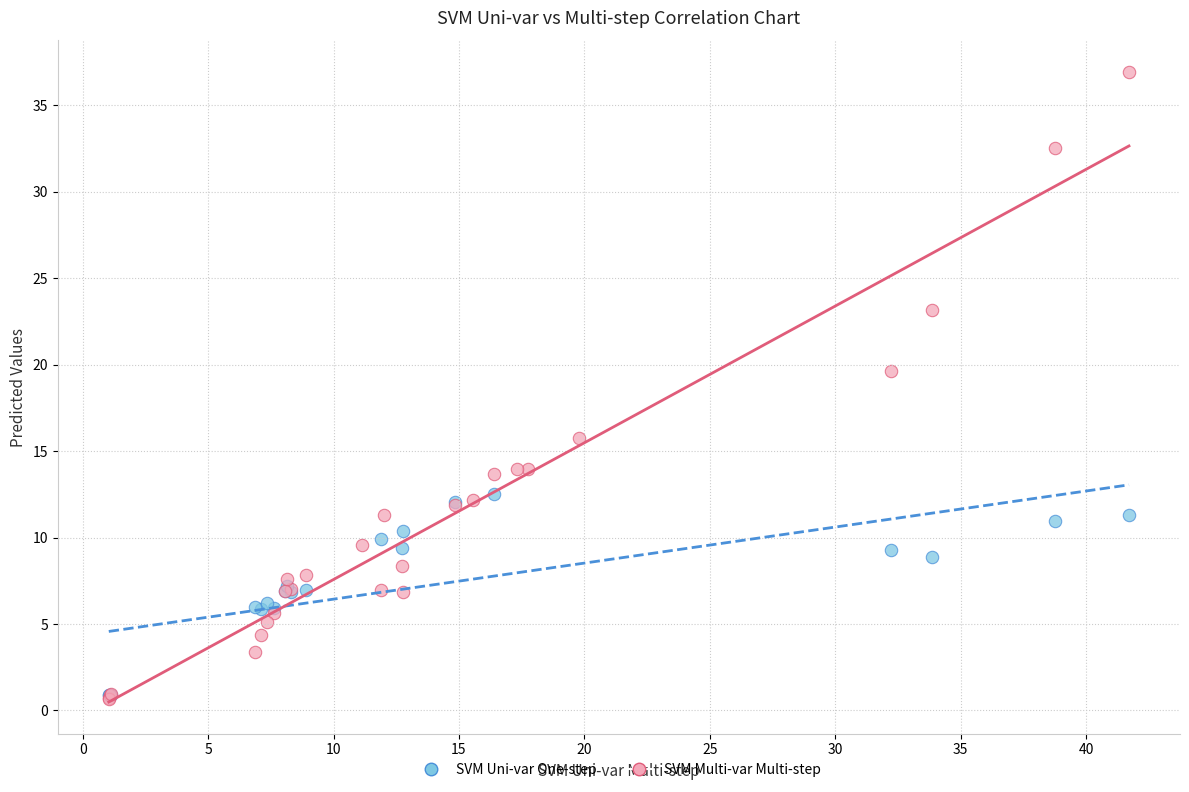

Which series has the widest spread of Y values?

SVM Multi-var Multi-step